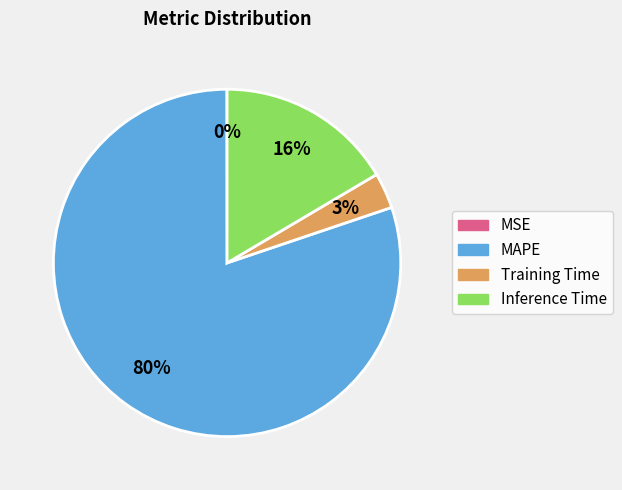

Between Training Time and Inference Time, which is larger?

Inference Time